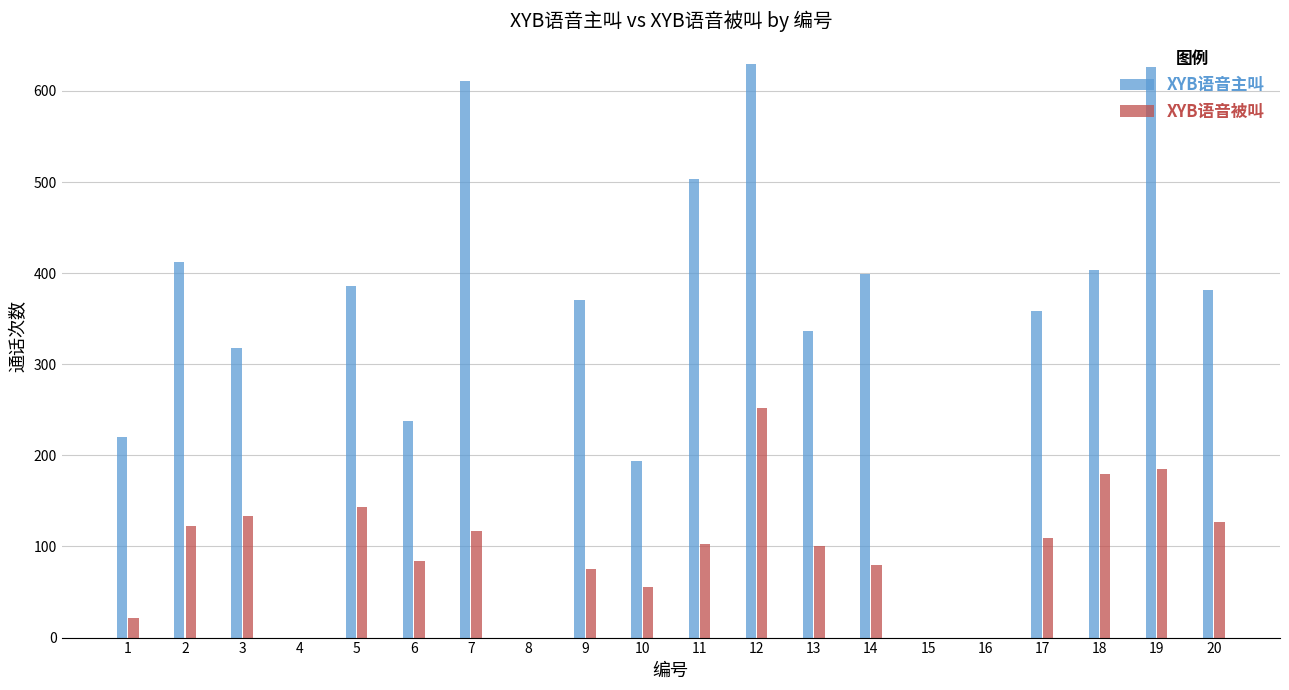

List the labels in order of XYB语音被叫 value, largest first.

12, 19, 18, 5, 3, 20, 2, 7, 17, 11, 13, 6, 14, 9, 10, 1, 4, 8, 15, 16